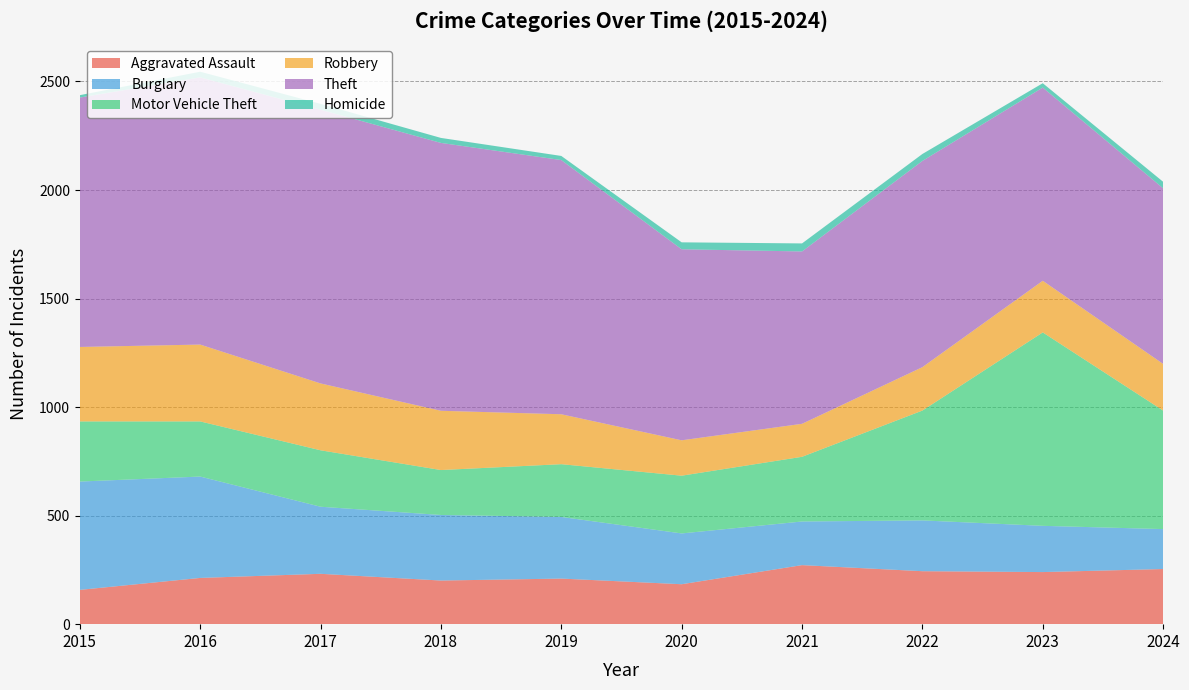

Reading left to right, list all the values displayed in this chart.

Aggravated Assault: 2015=158	2016=213	2017=232	2018=201	2019=210	2020=184	2021=272	2022=244	2023=240	2024=254
Burglary: 2015=499	2016=467	2017=309	2018=302	2019=284	2020=234	2021=201	2022=234	2023=213	2024=184
Motor Vehicle Theft: 2015=277	2016=254	2017=260	2018=207	2019=243	2020=266	2021=298	2022=506	2023=891	2024=546
Robbery: 2015=343	2016=354	2017=308	2018=273	2019=230	2020=163	2021=152	2022=200	2023=238	2024=215
Theft: 2015=1149	2016=1231	2017=1261	2018=1234	2019=1171	2020=880	2021=794	2022=950	2023=890	2024=809
Homicide: 2015=11	2016=26	2017=27	2018=23	2019=19	2020=32	2021=37	2022=32	2023=20	2024=30